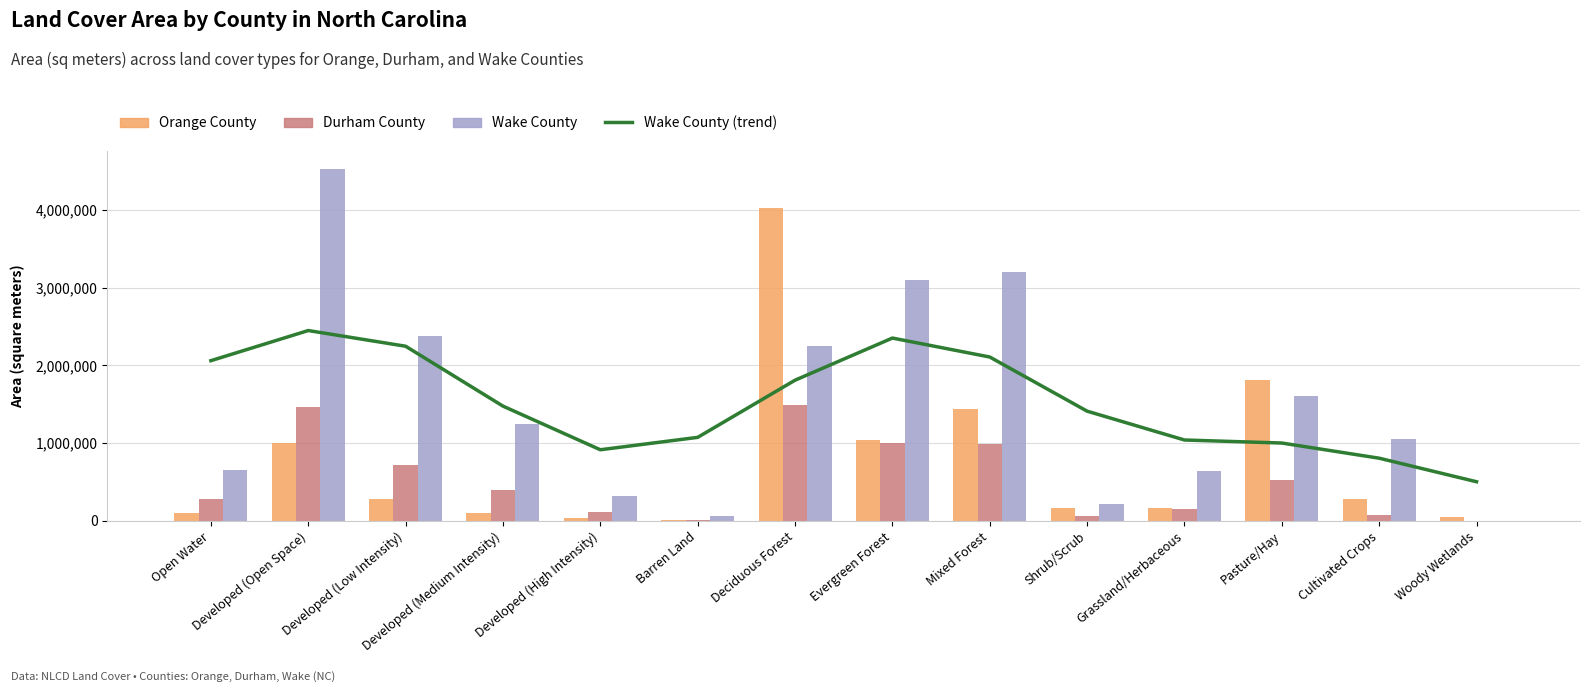

How many groups of bars are there?

14